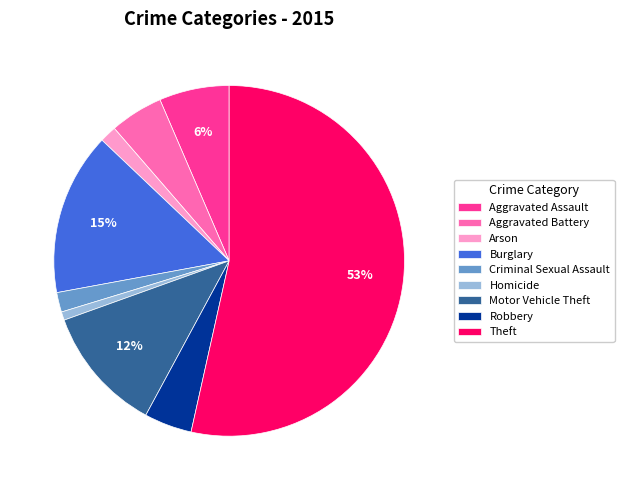

Is it true that Theft is 53% of the pie?

True